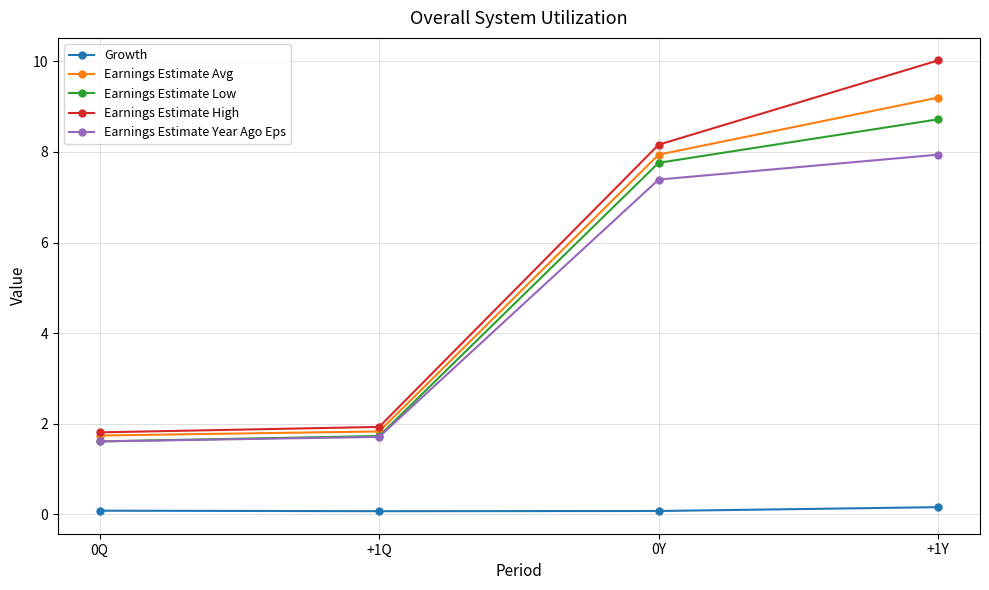

Is the value of Earnings Estimate Low at +1Q greater than the value of Growth at +1Q?

Yes